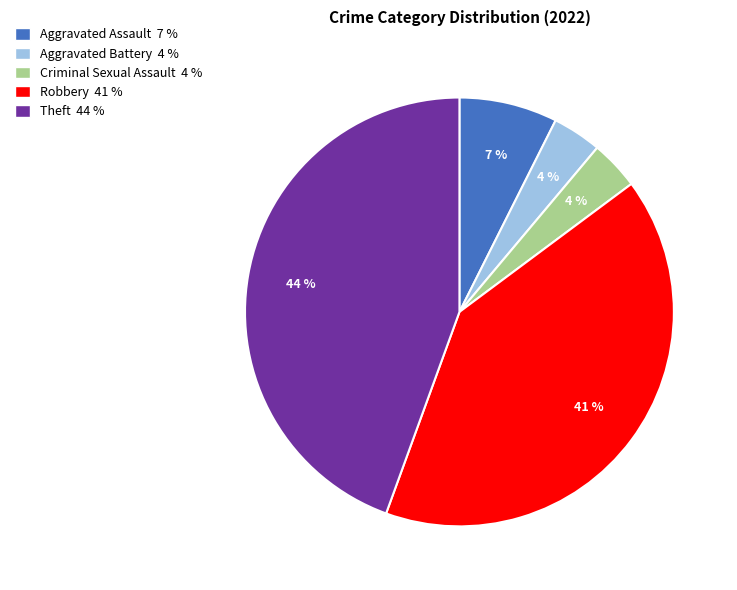

To the nearest percent, what portion does Robbery represent?

41%